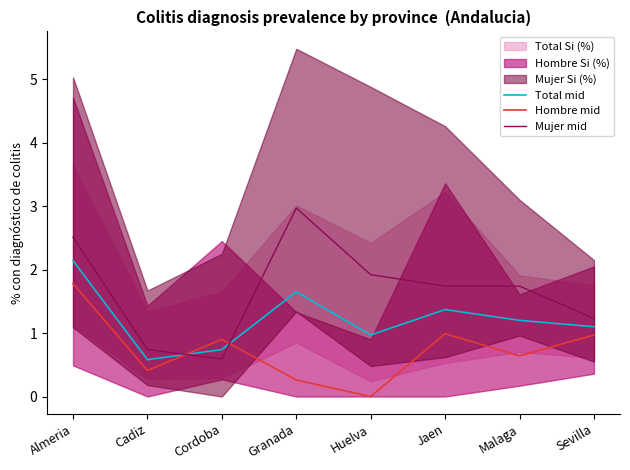

Which category has the lowest value across all series?

Huelva